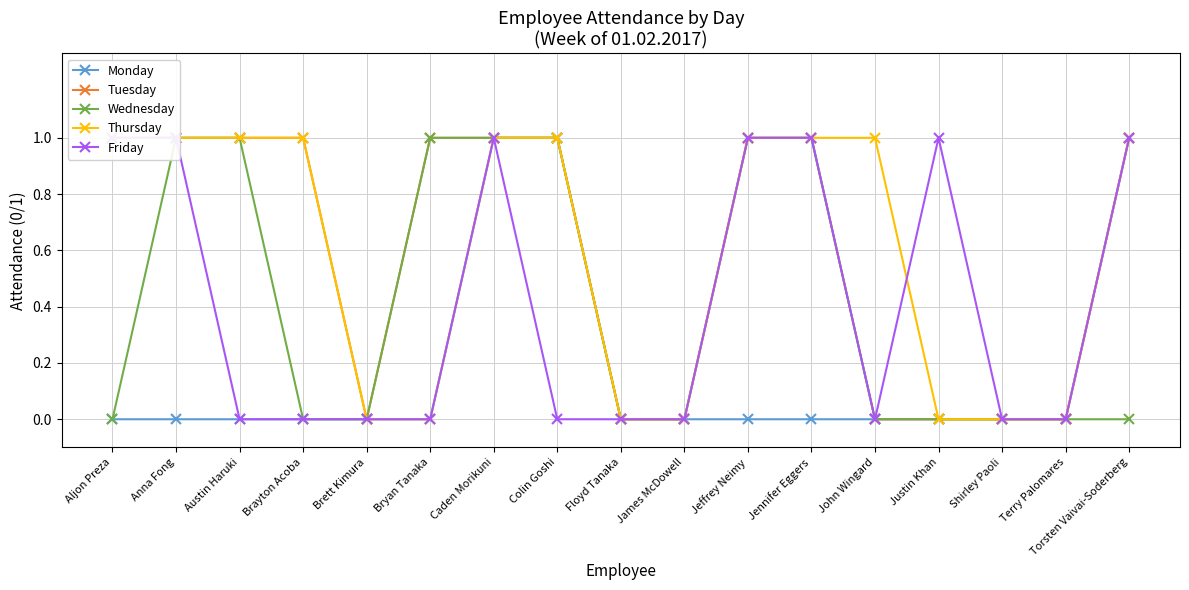

At which label does Friday reach its minimum?

Austin Haruki